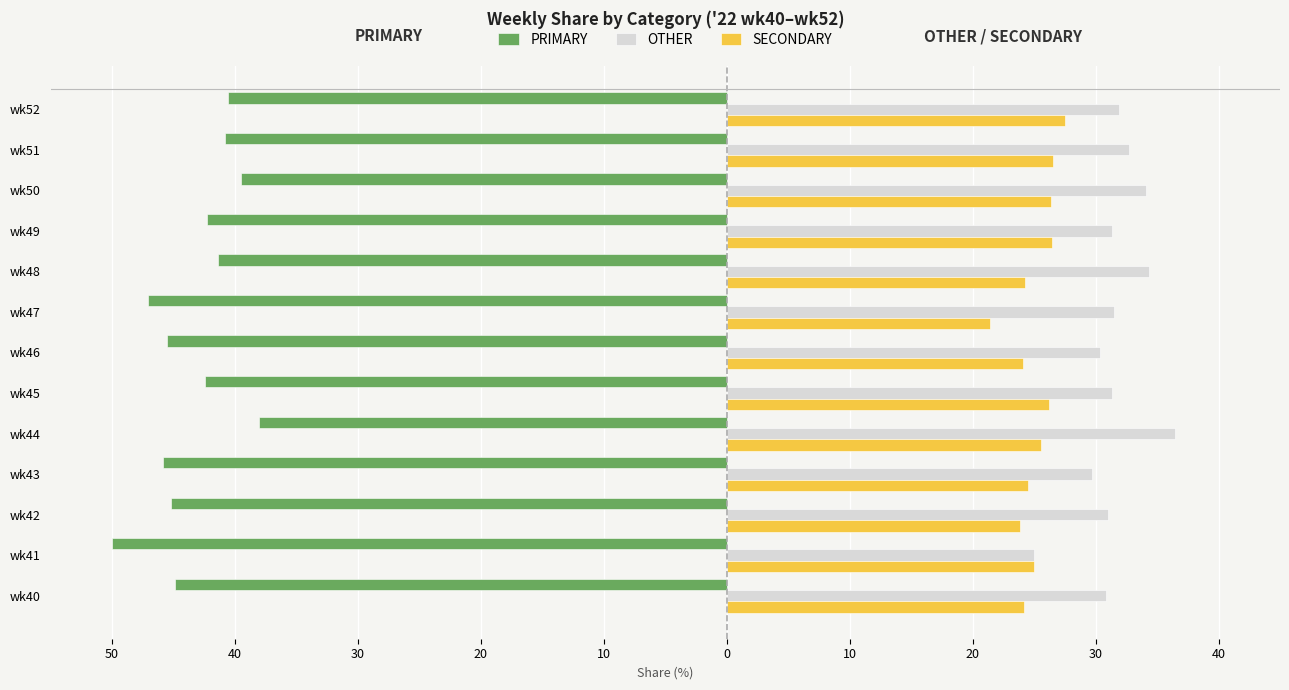

What are all the series names shown in the legend?

PRIMARY, OTHER, SECONDARY